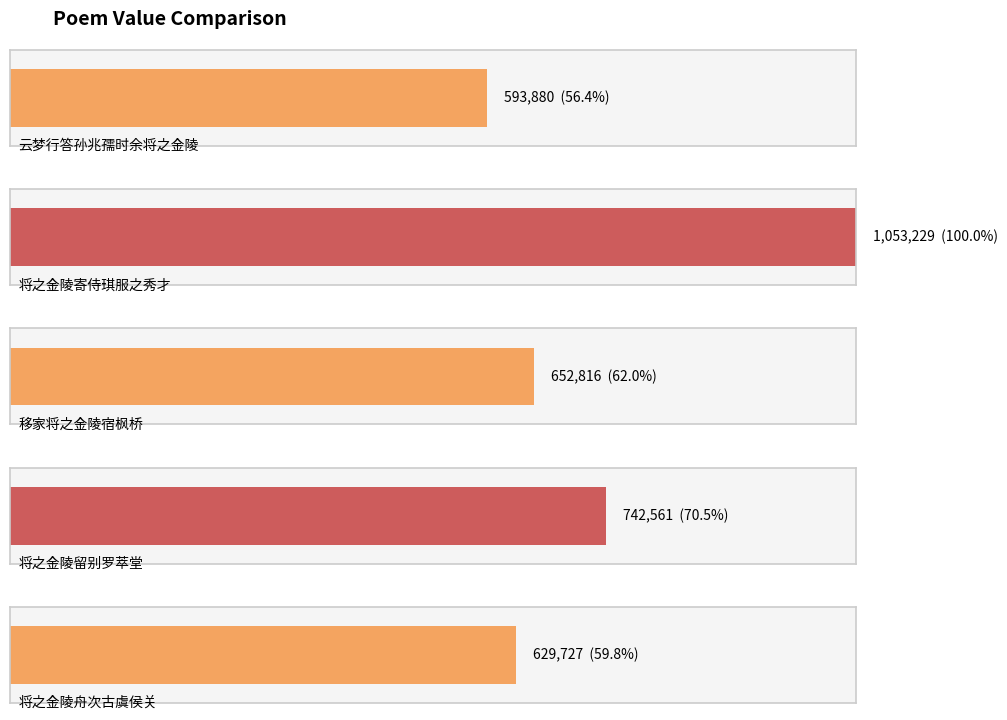

What is the minimum value shown in the chart?

593880